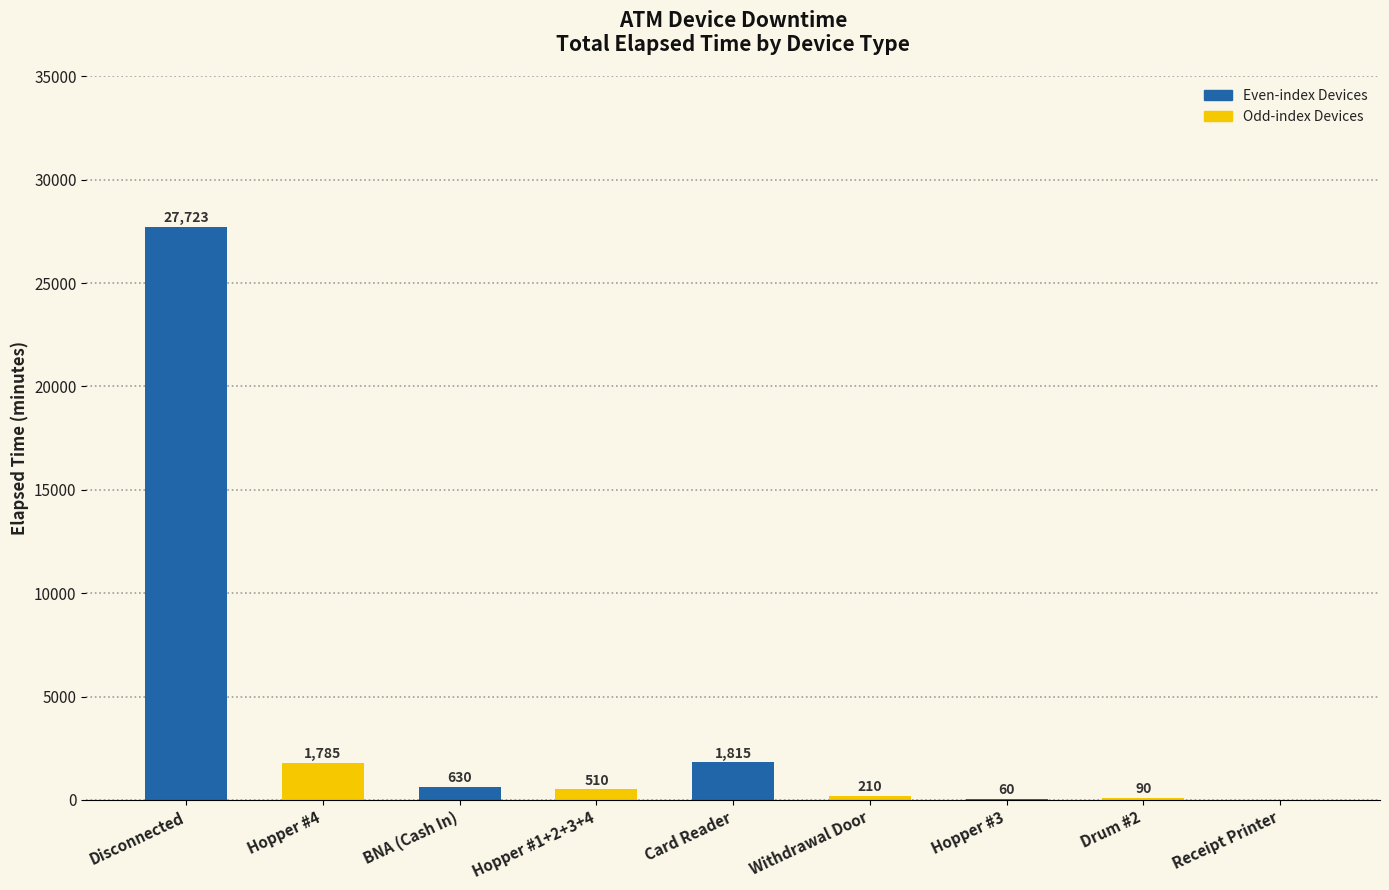

What is the maximum value shown in the chart?

27723